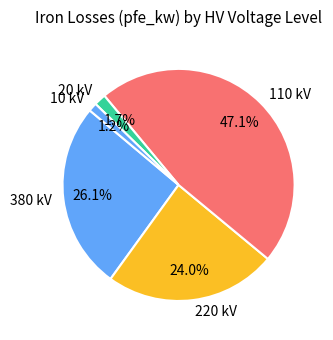

Does any single category account for the majority?

No